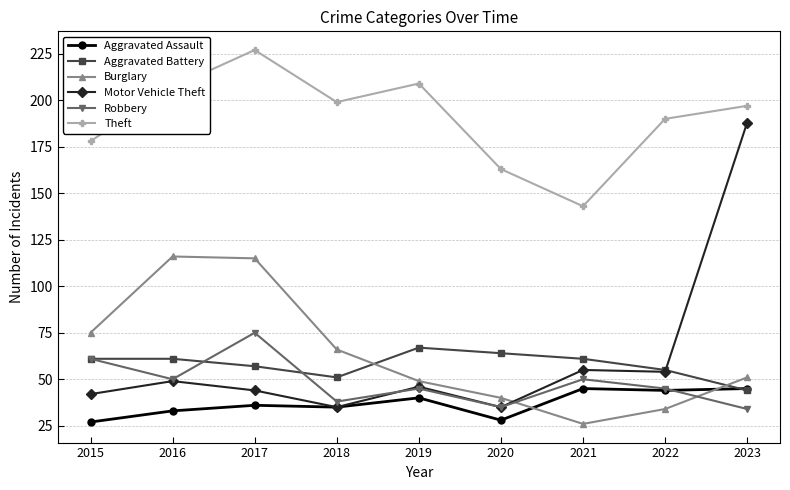

At how many categories does at least one series exceed 171?

7